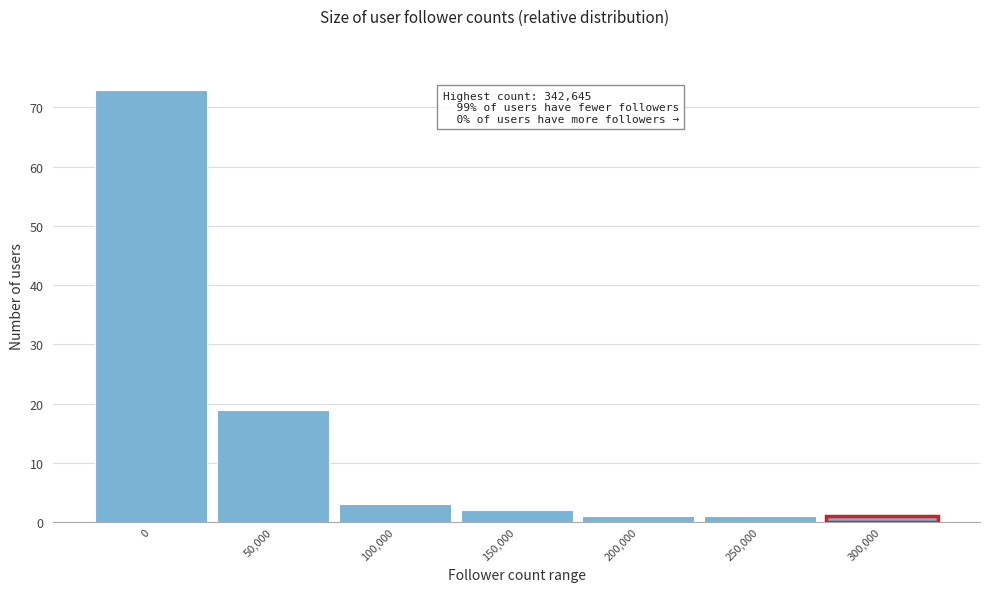

Reading left to right, transcribe all the data shown in this chart.

73	19	3	2	1	1	1